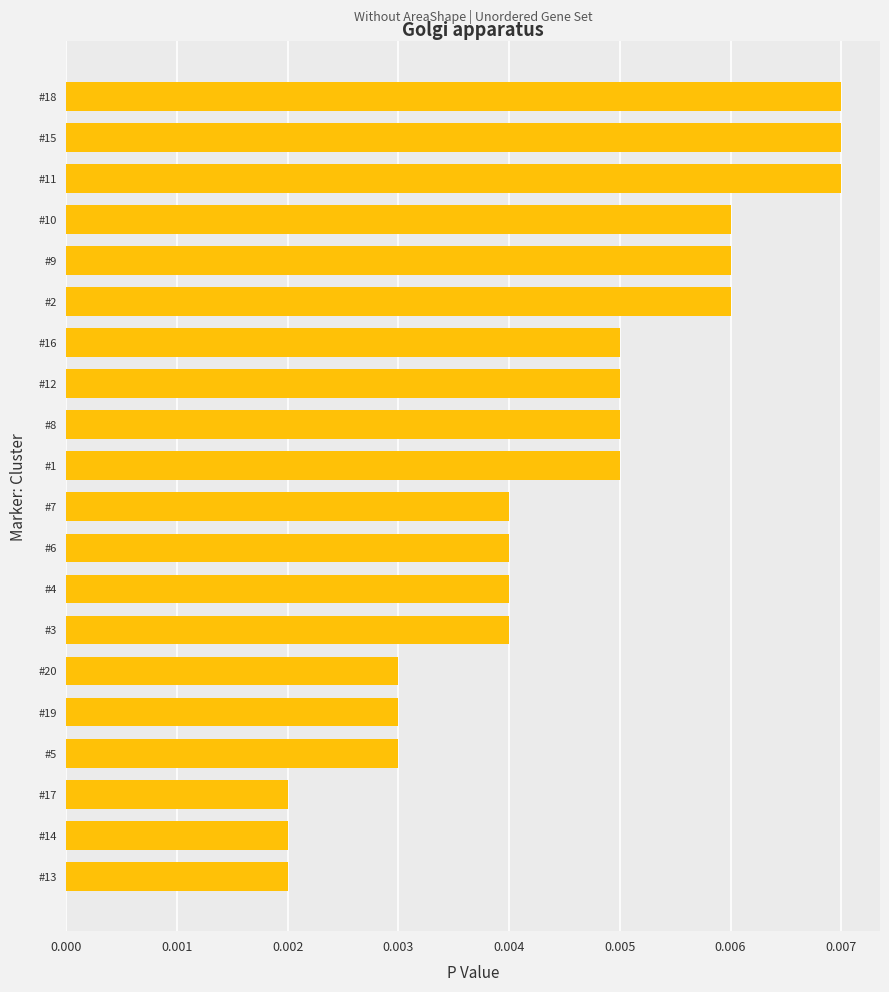

Which has a higher value, #13 or #12?

#12